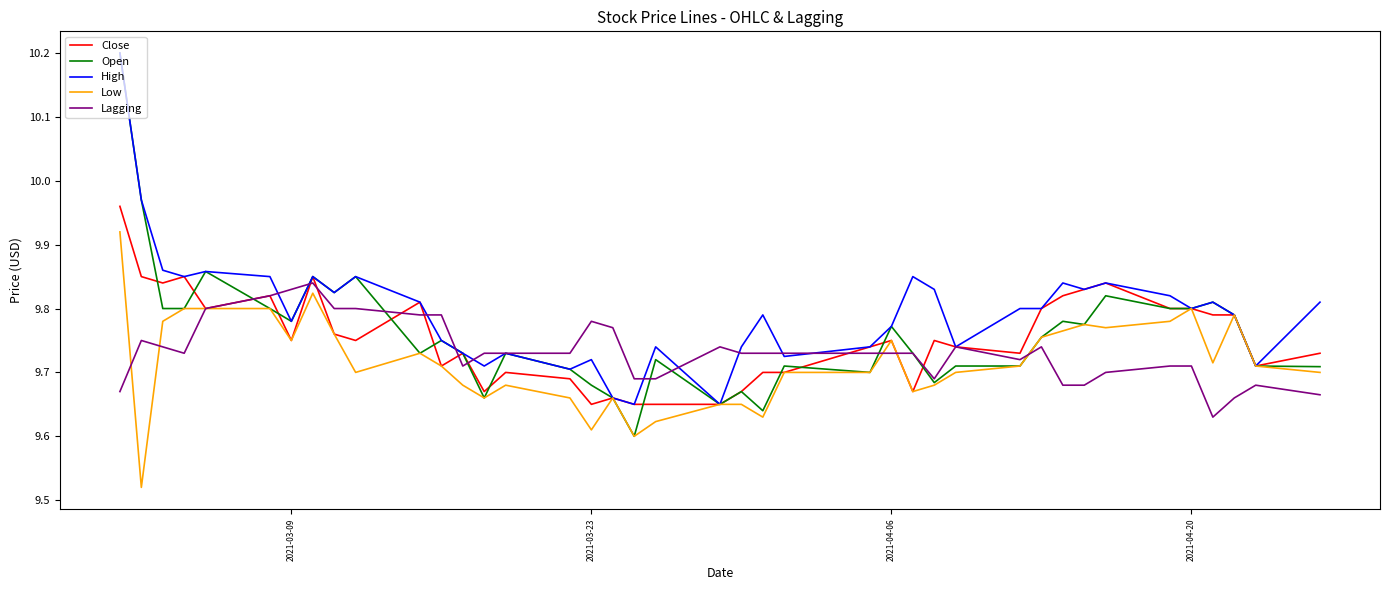

What is the difference between the maximum and minimum values in the Lagging series?

0.2